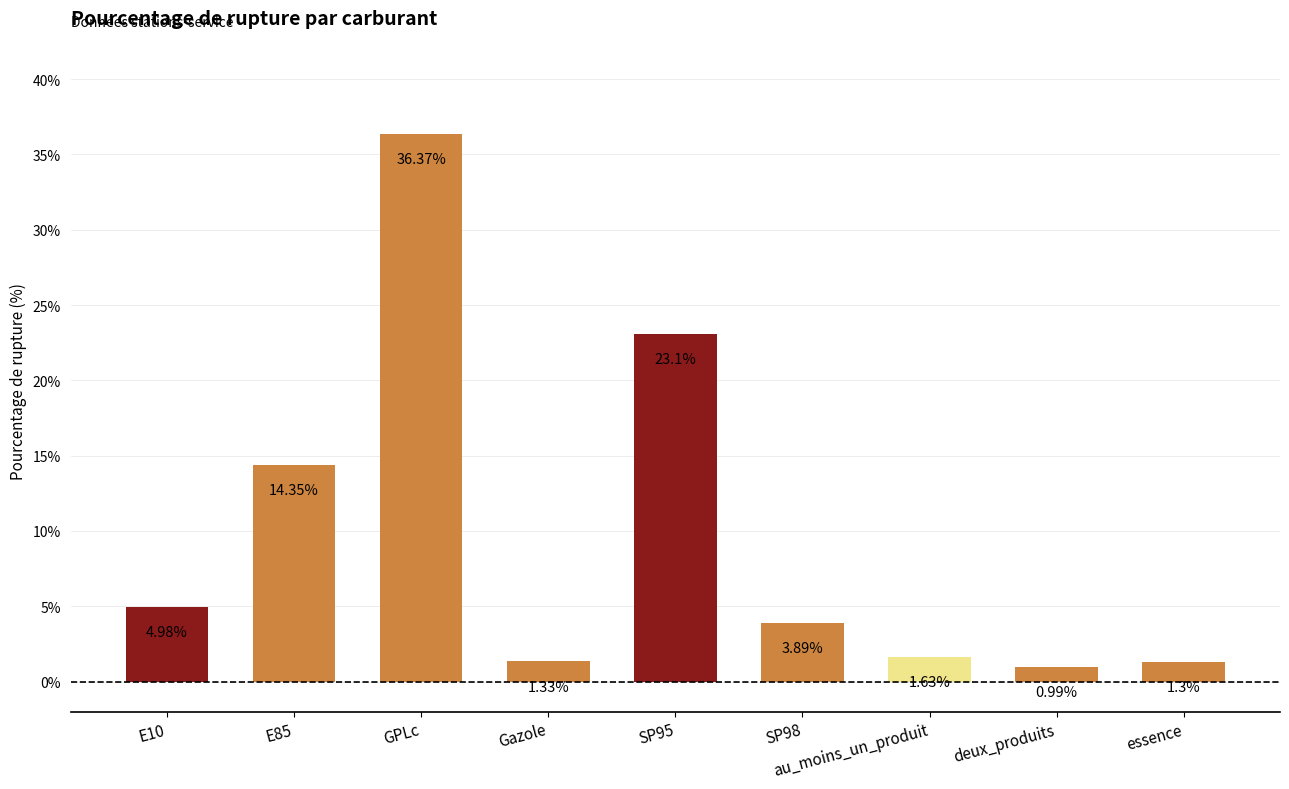

How many bars are there in total?

9